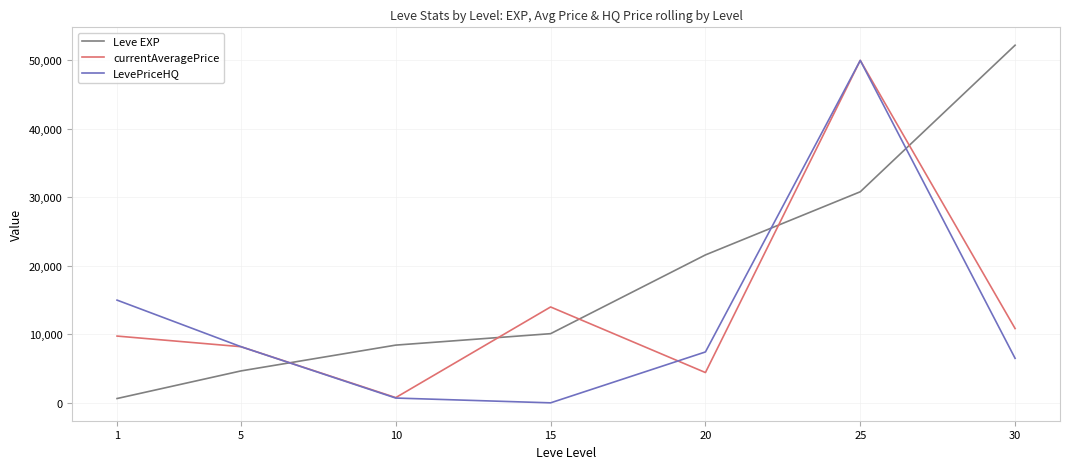

The value of LevePriceHQ at 5 is 4649. True or false?

False